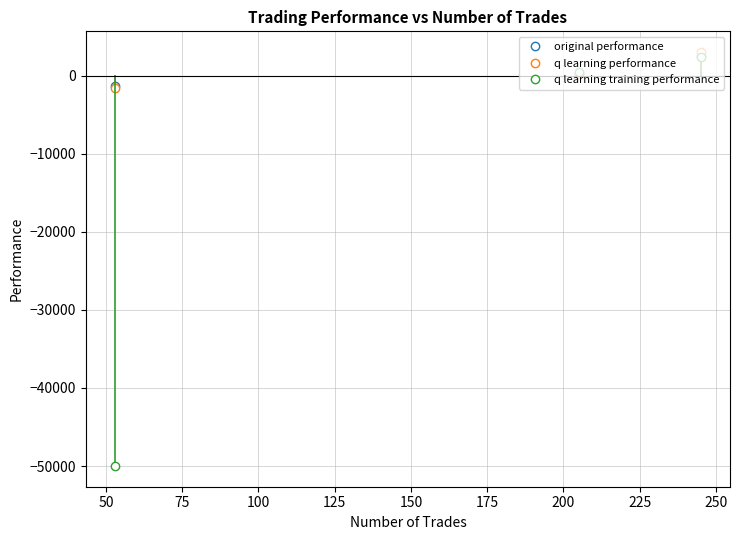

What is the minimum value for original performance?

-1361.7